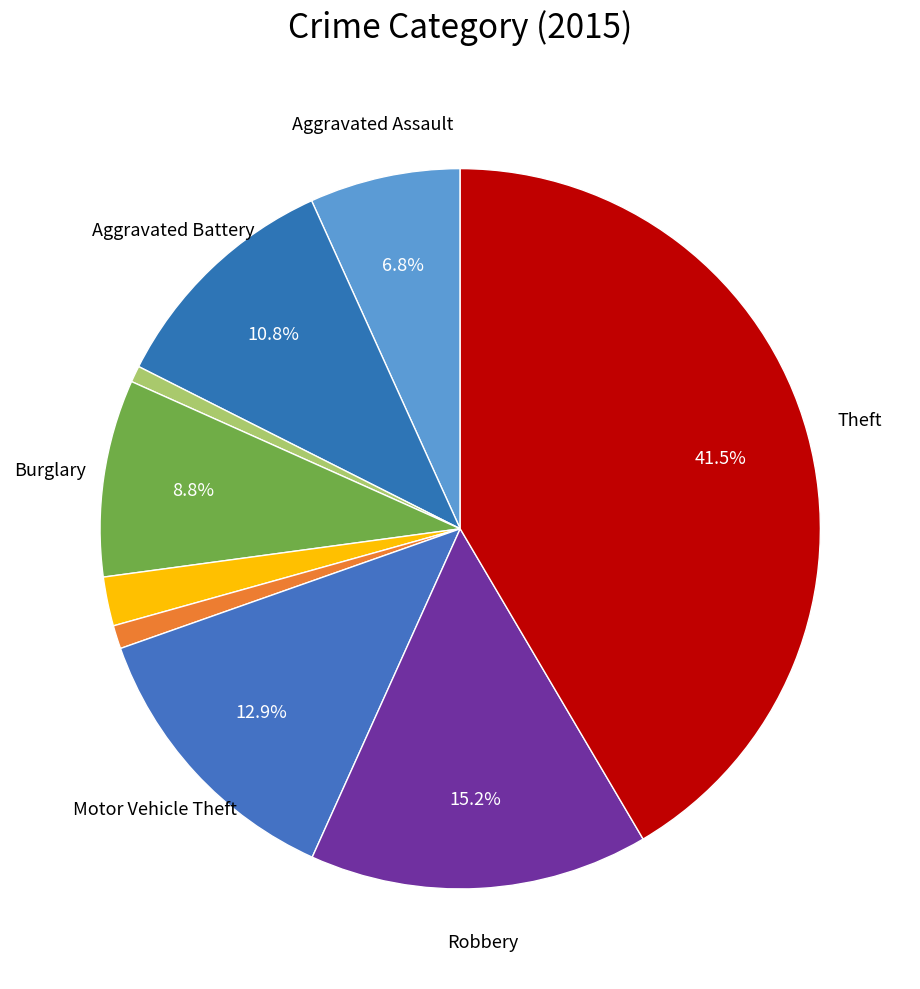

How many segments does this pie chart have?

9